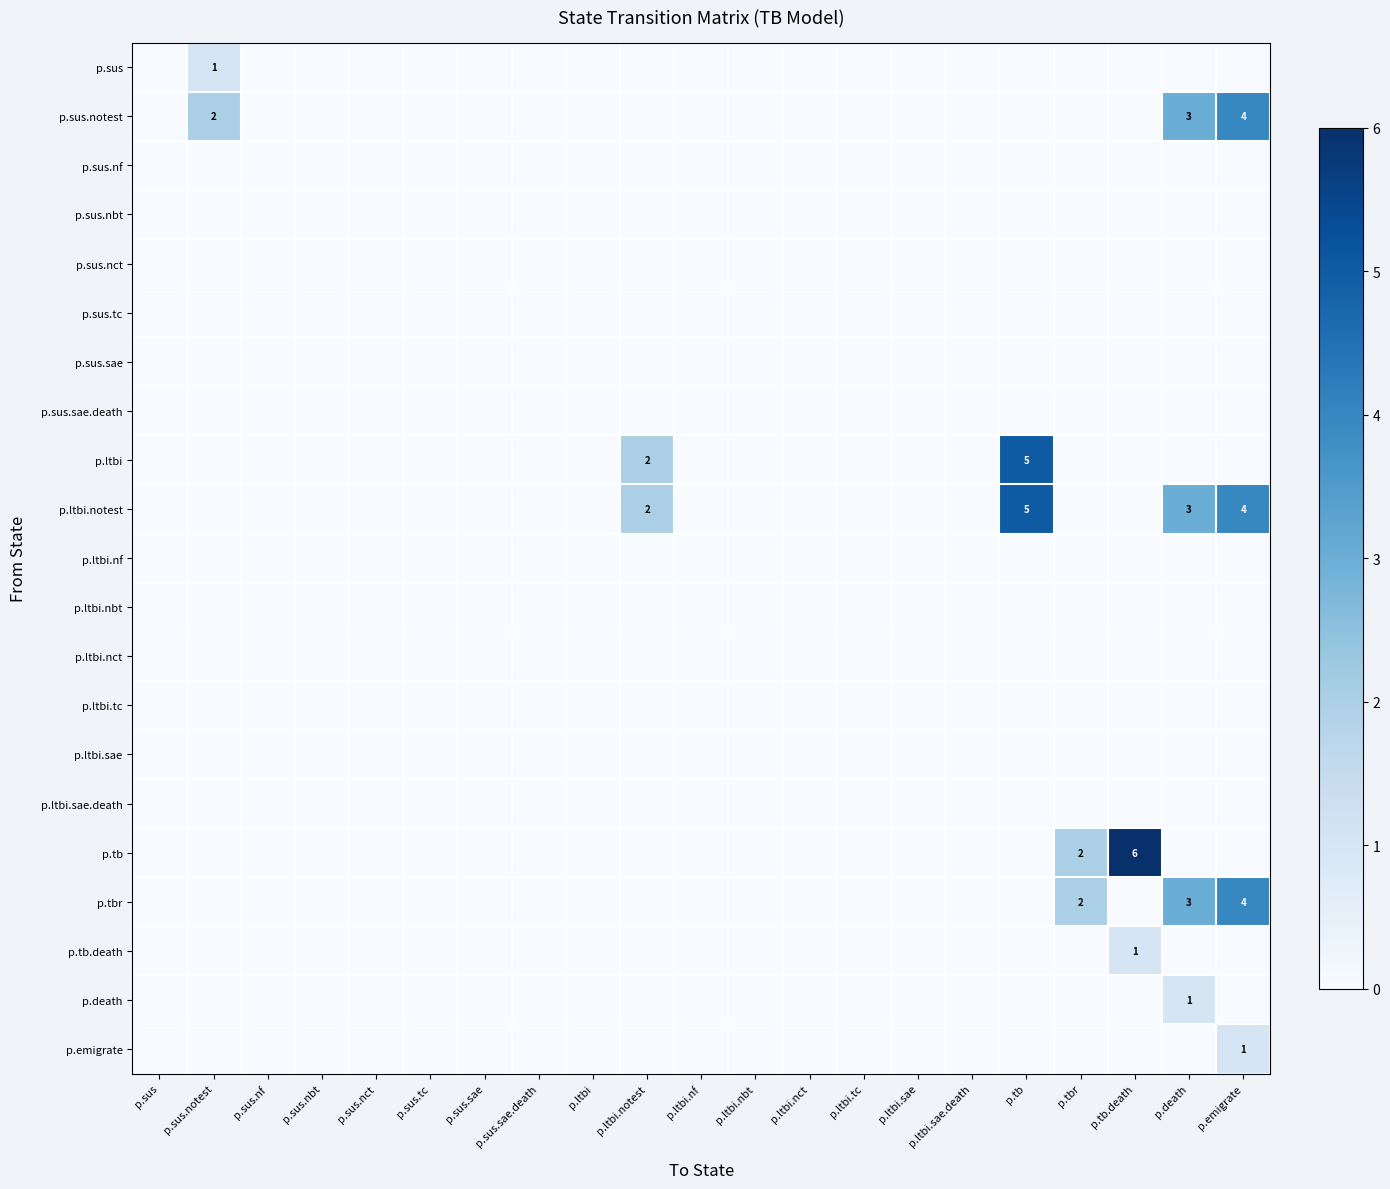

At which category does the chart reach its peak across all series?

p.tb.death